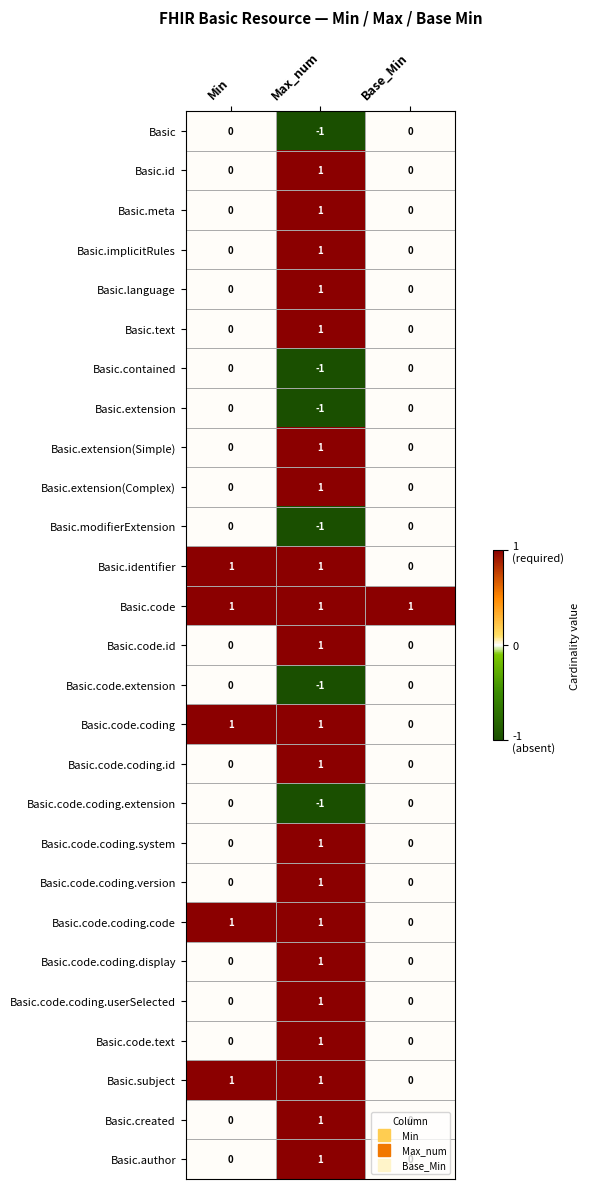

Which series has the largest total across all categories?

Basic.code